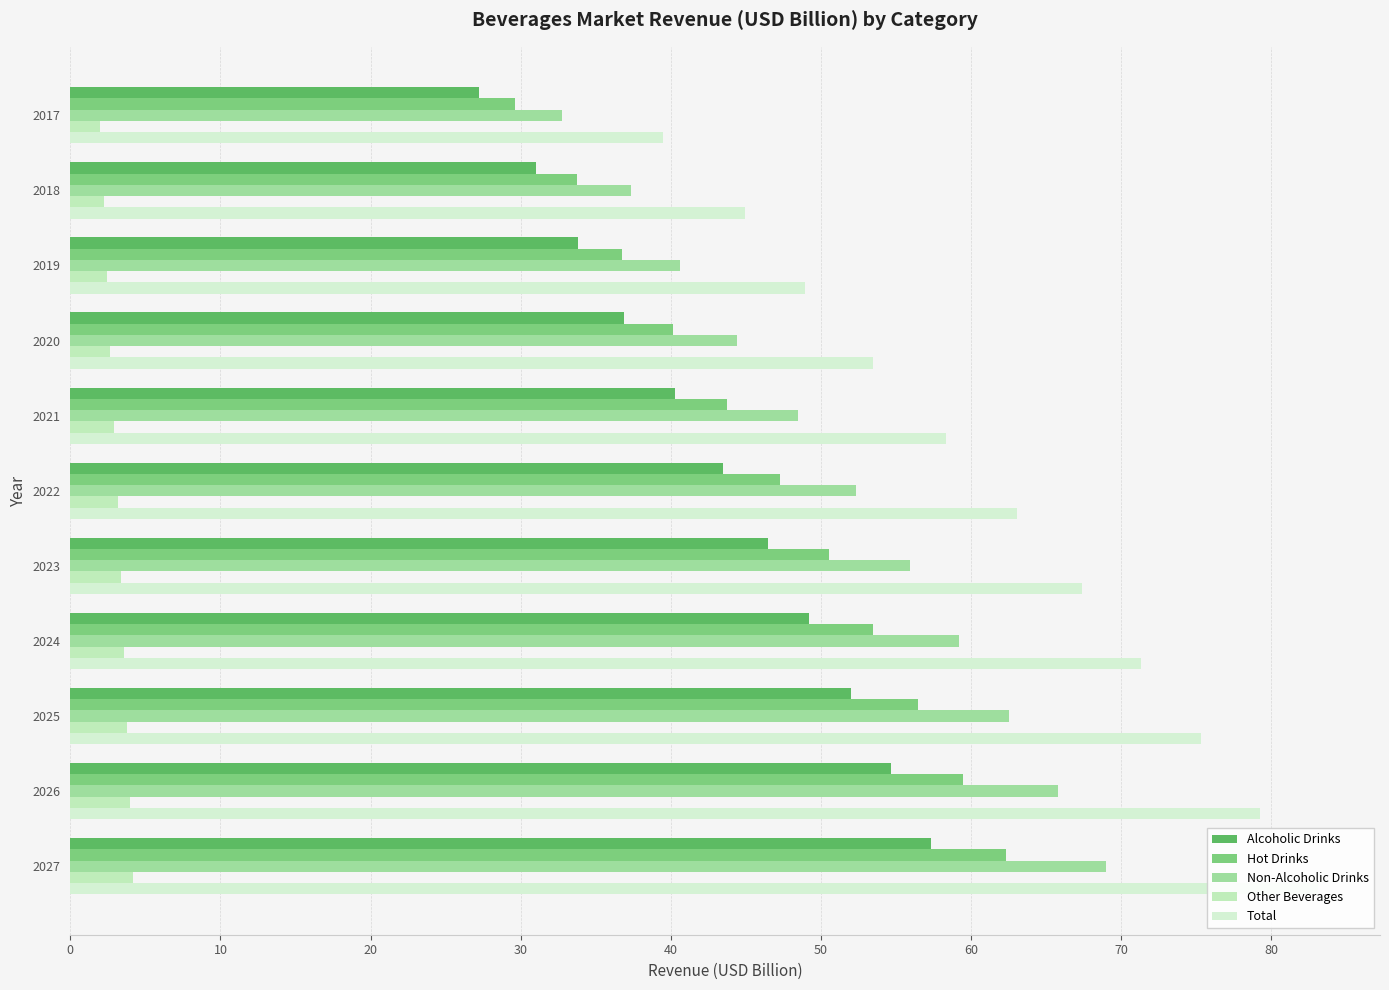

What is the average value of the Total series?

62.2